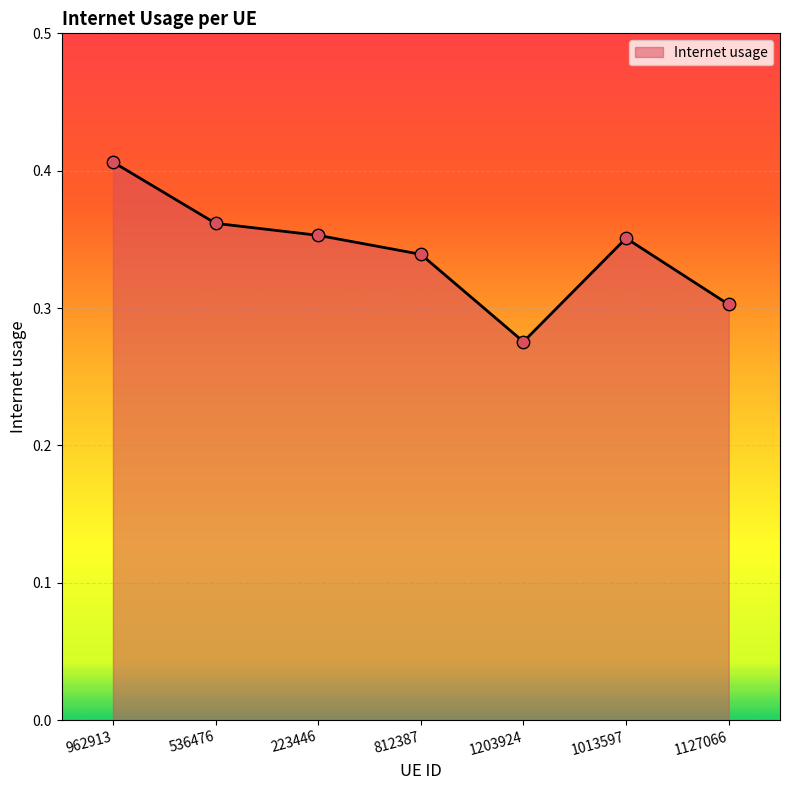

Between 1127066 and 1013597, which is larger?

1013597